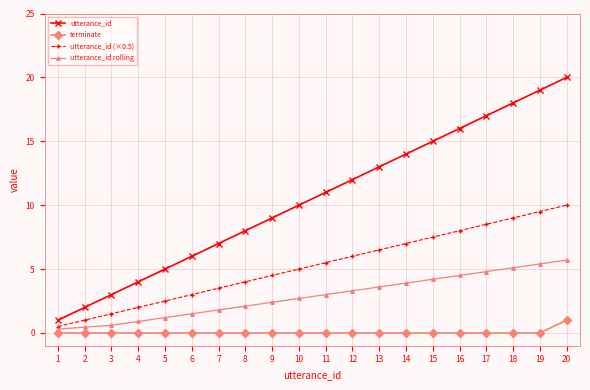

Read the utterance_id rolling value at 10.

2.7